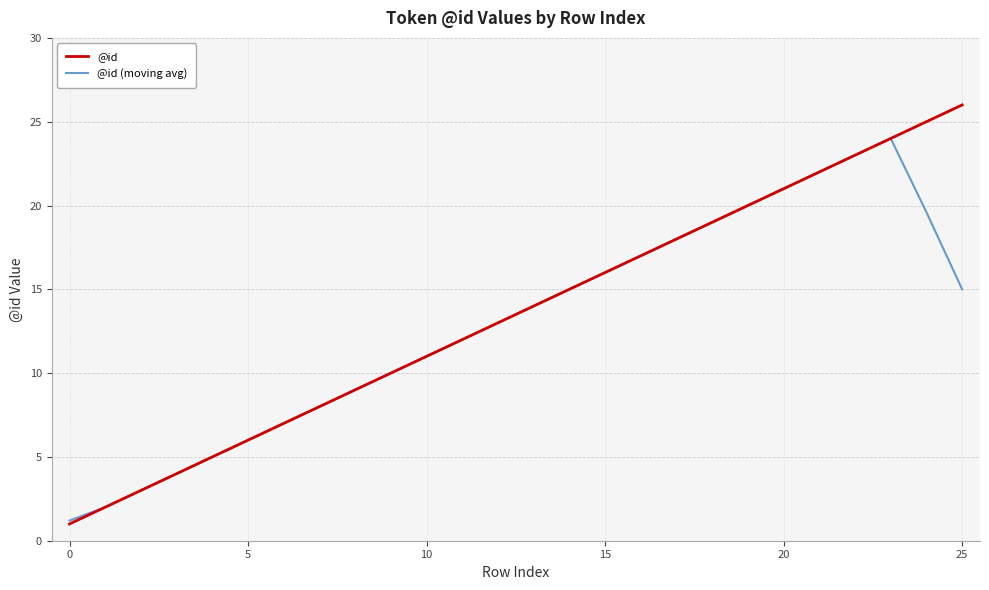

Does the chart display data point markers on the line(s)?

No